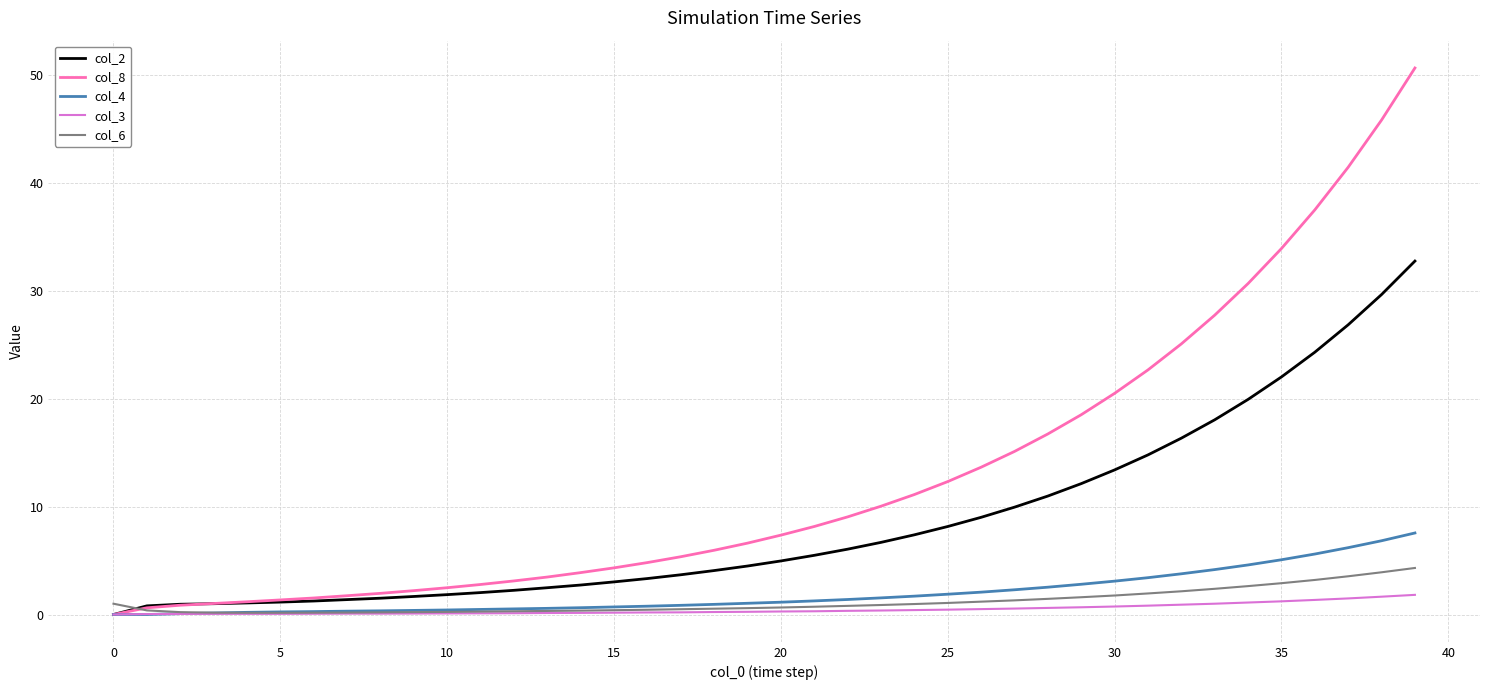

List the series in order of their peak value, highest first.

col_8, col_2, col_4, col_6, col_3